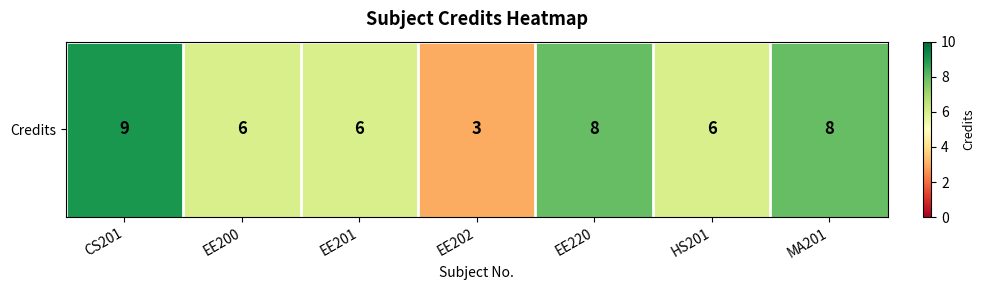

Reading left to right, list all the values displayed in this chart.

CS201=9	EE200=6	EE201=6	EE202=3	EE220=8	HS201=6	MA201=8